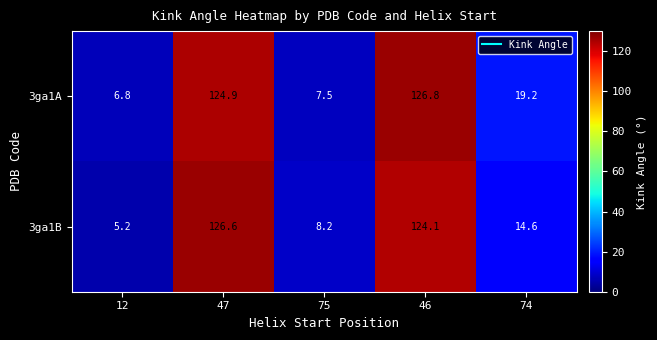

Reading left to right, what are all the values shown in this chart?

3ga1A: 12=6.8	47=124.9	75=7.5	46=126.8	74=19.2
3ga1B: 12=5.2	47=126.6	75=8.2	46=124.1	74=14.6